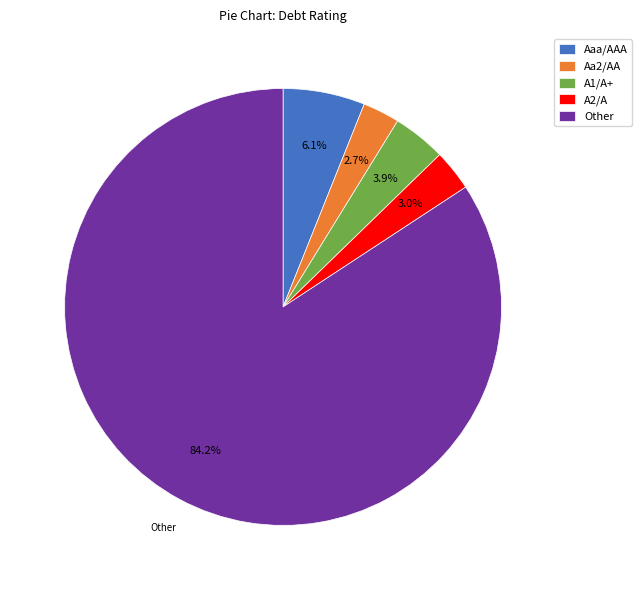

Which has a higher value, Aaa/AAA or A1/A+?

Aaa/AAA